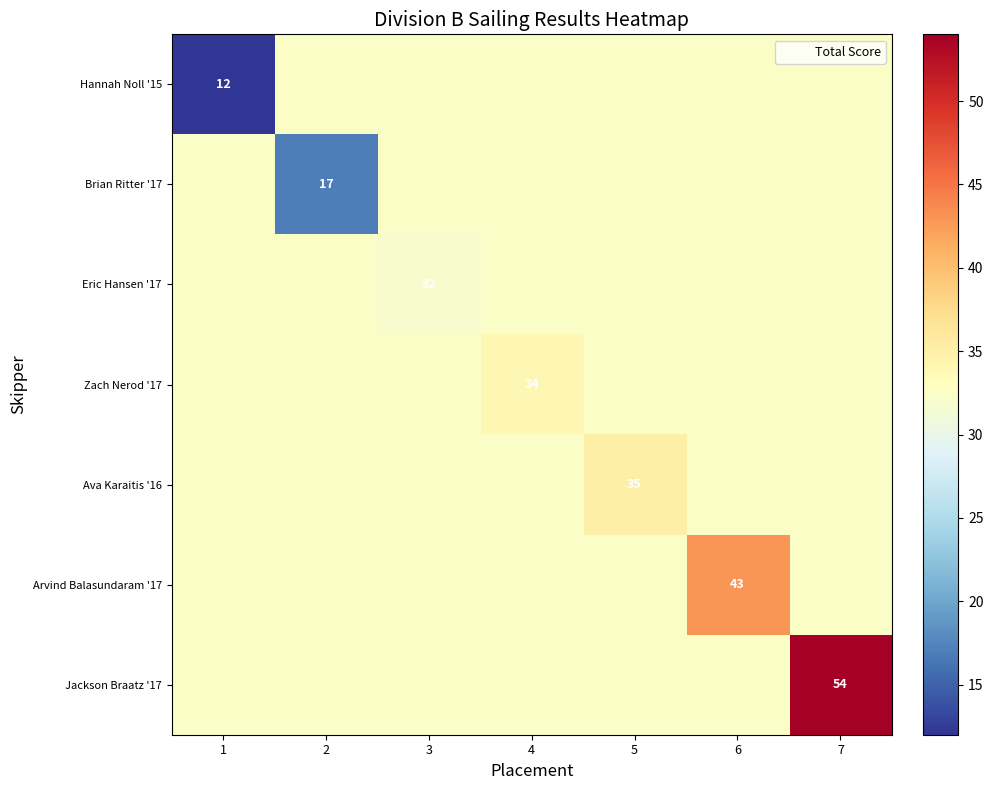

Is it true that Brian Ritter '17 equals 32.4 at 1?

True